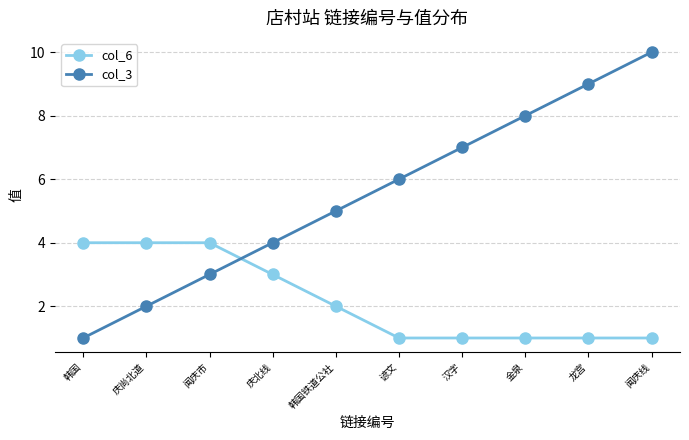

True or false: col_6 and col_3 cross at least once.

True